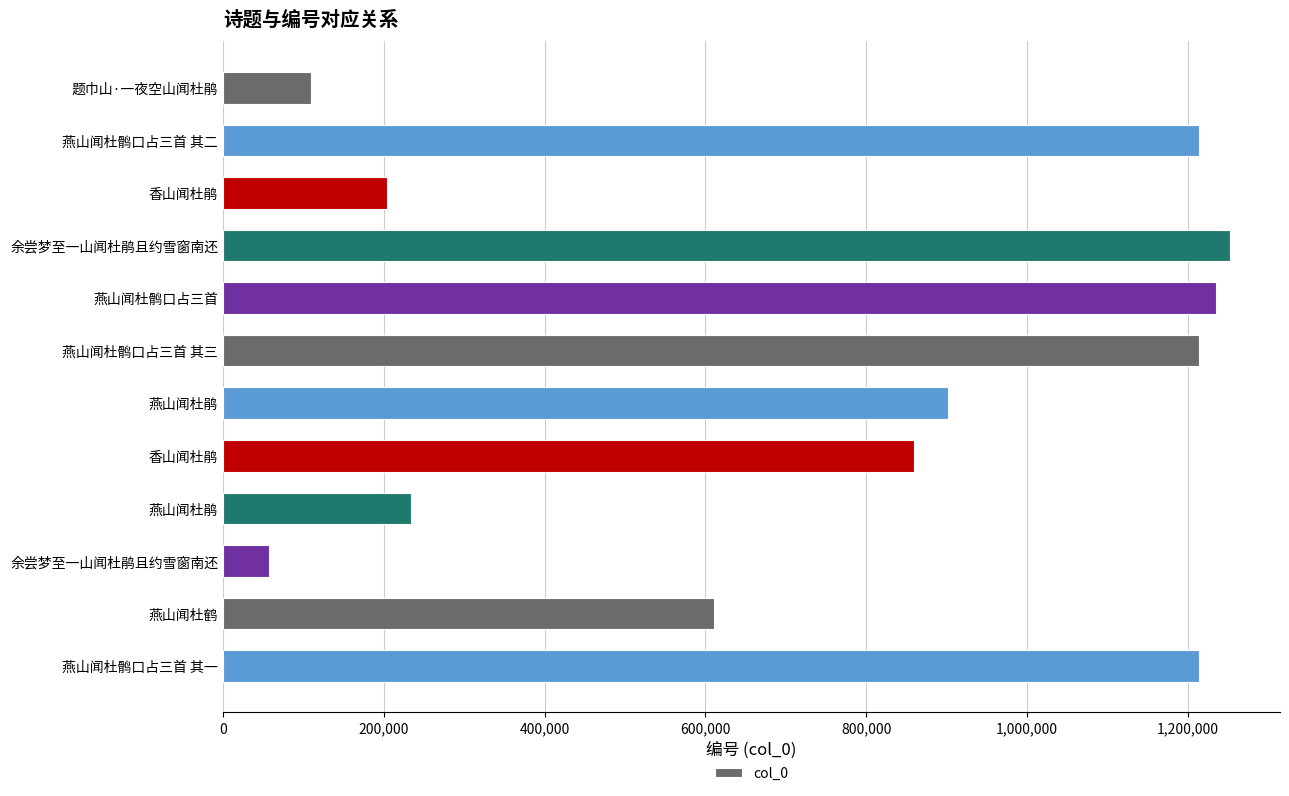

How many values are below 901494?

6